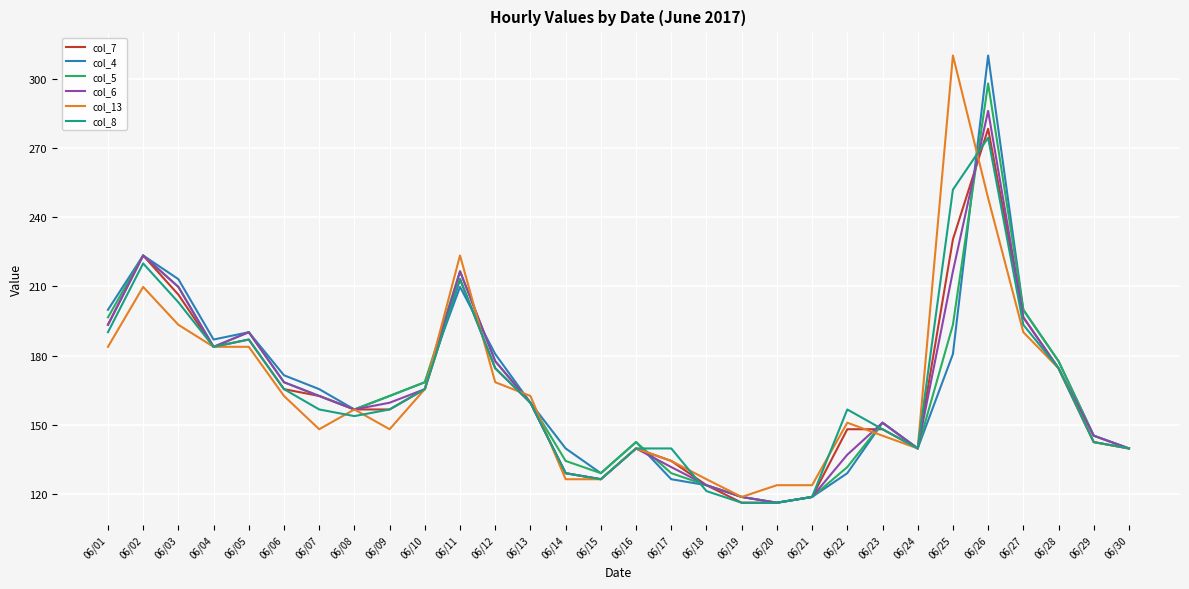

What is the spread (max minus min) of values at 06/20?

7.6